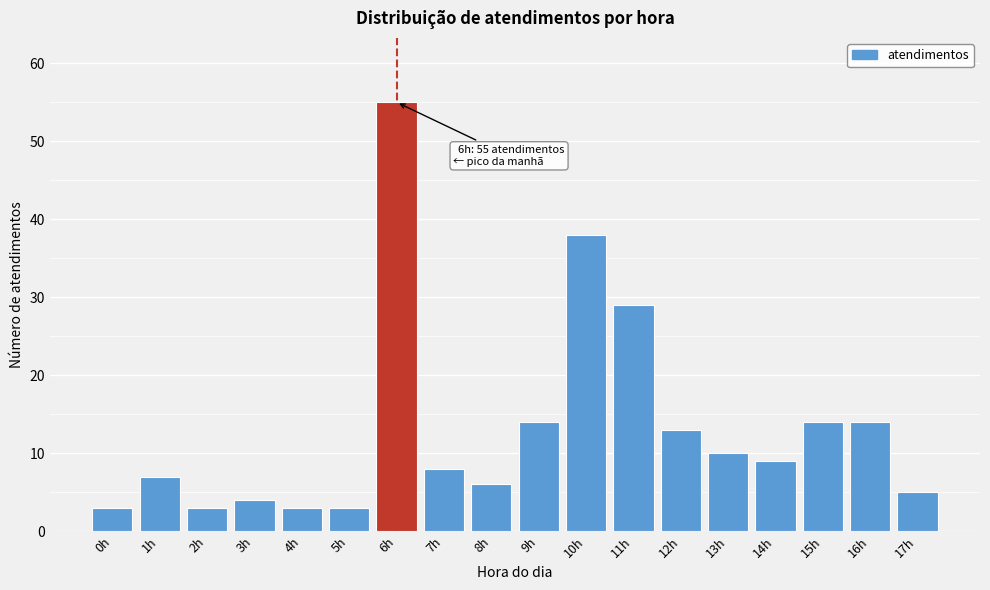

Reading left to right, list all the values displayed in this chart.

0h=3	1h=7	2h=3	3h=4	4h=3	5h=3	6h=55	7h=8	8h=6	9h=14	10h=38	11h=29	12h=13	13h=10	14h=9	15h=14	16h=14	17h=5